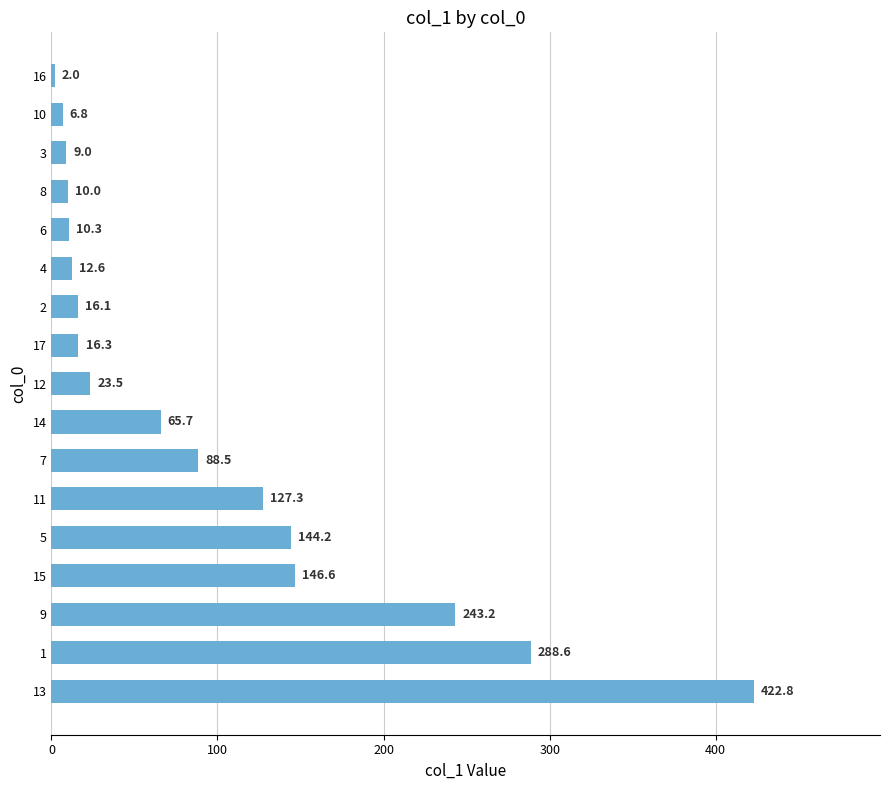

What is the change in value from 11 to 4?

-114.7